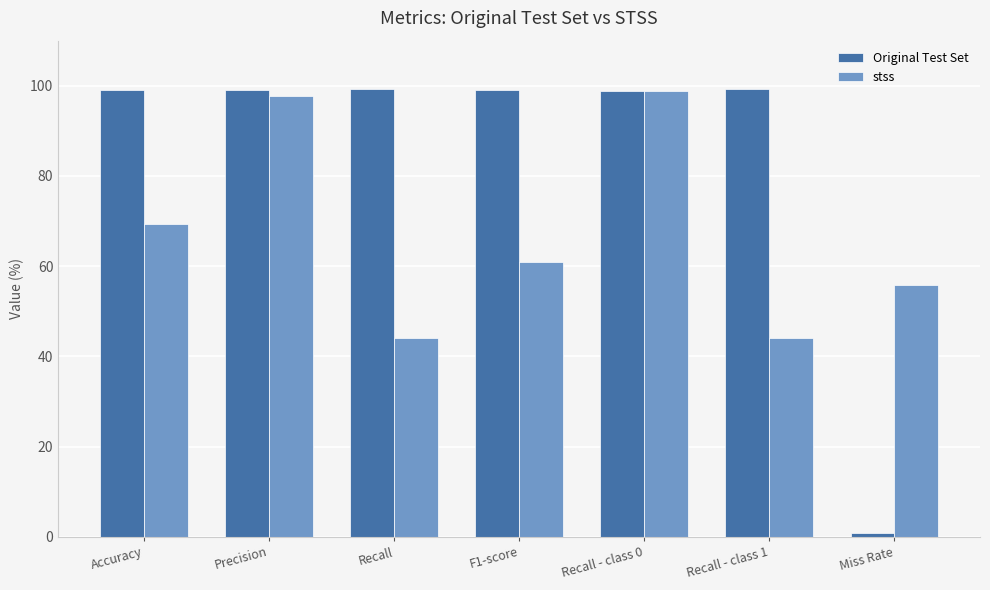

Count the number of categories in the chart.

7